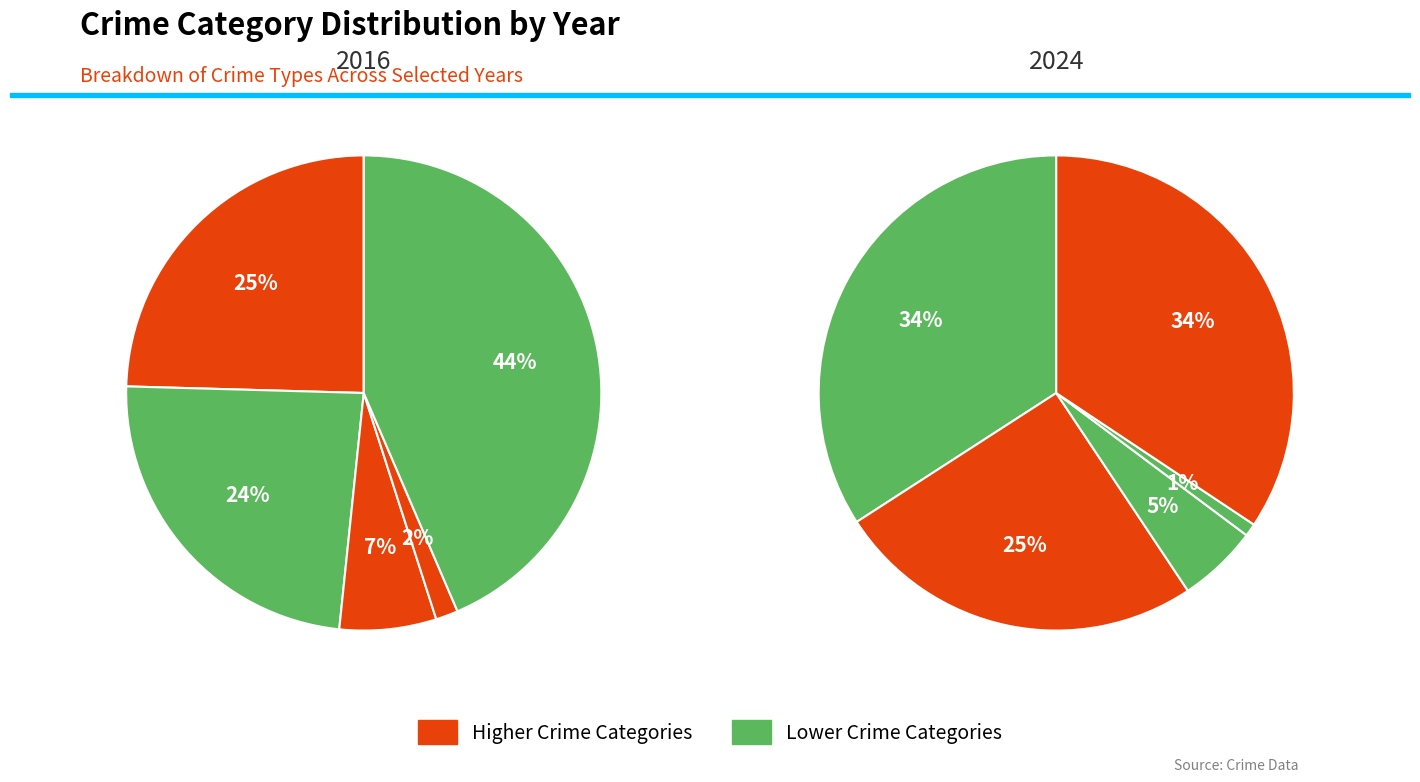

To the nearest percent, what is the difference between the largest and smallest slice percentages?

42%